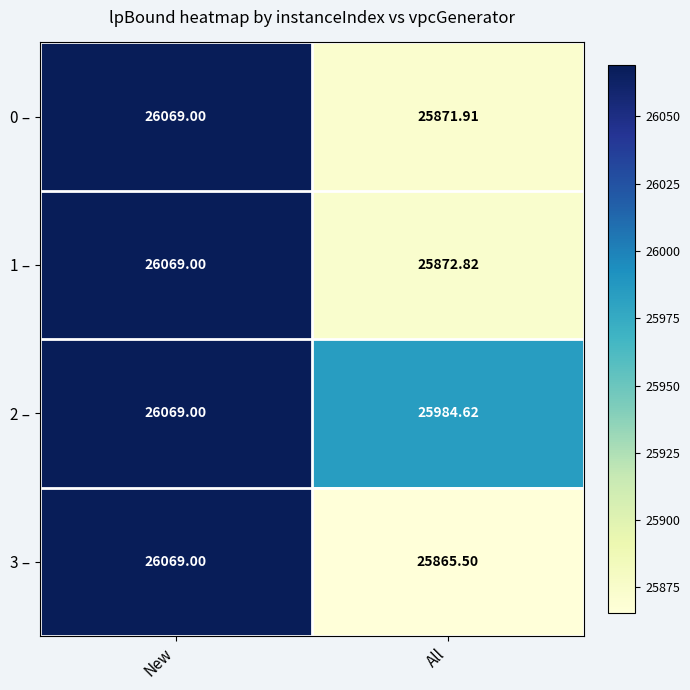

At which category is the sum across all series the highest?

New